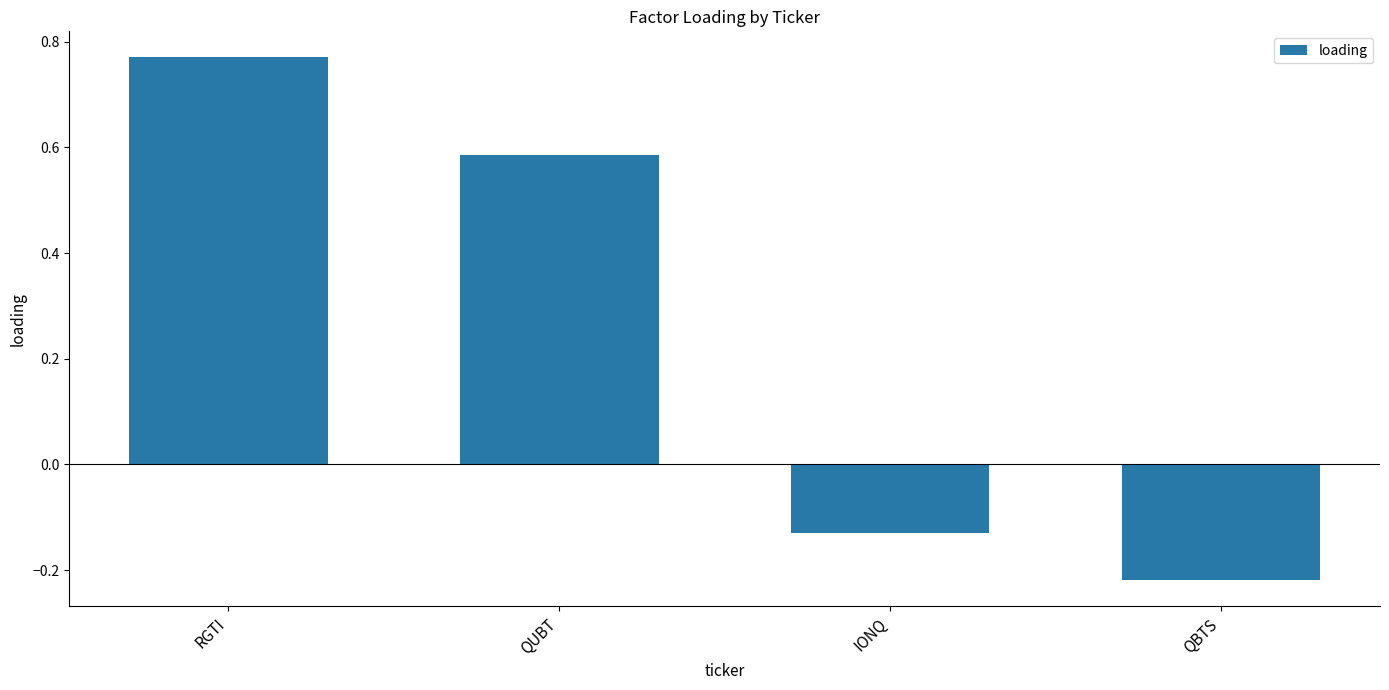

At which category does the chart reach its minimum across all series?

QBTS